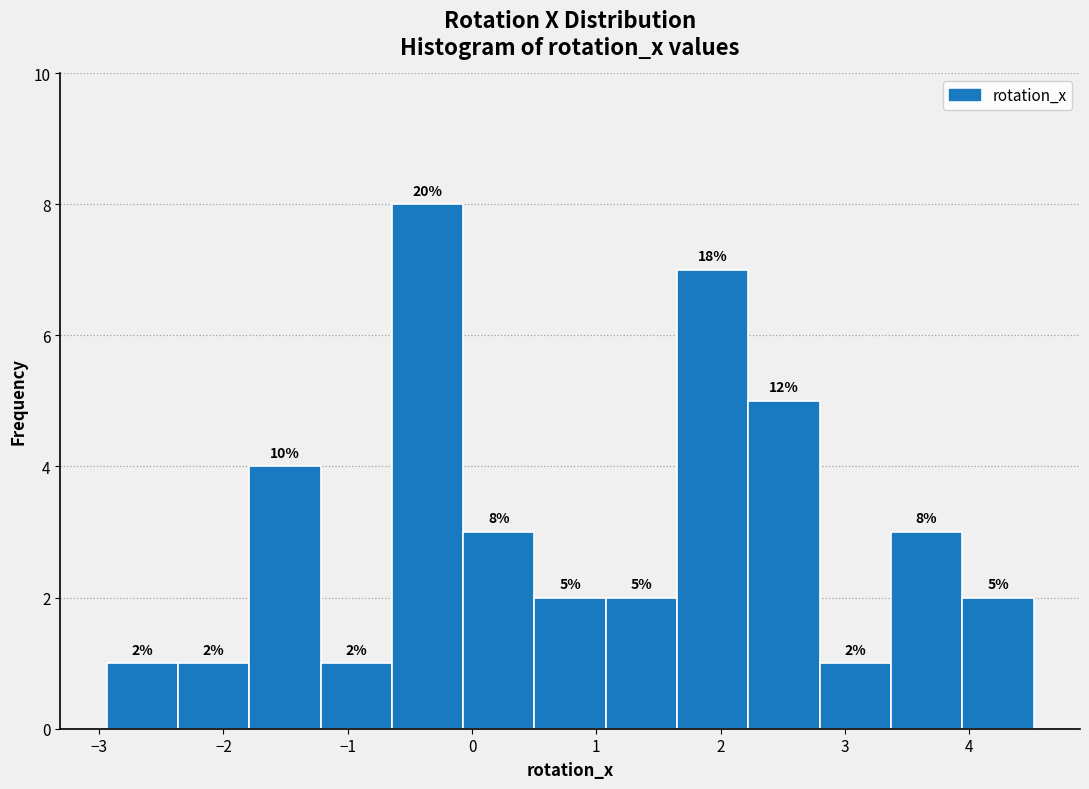

Which range on the x-axis has the tallest bar?

-0.6 to -0.1